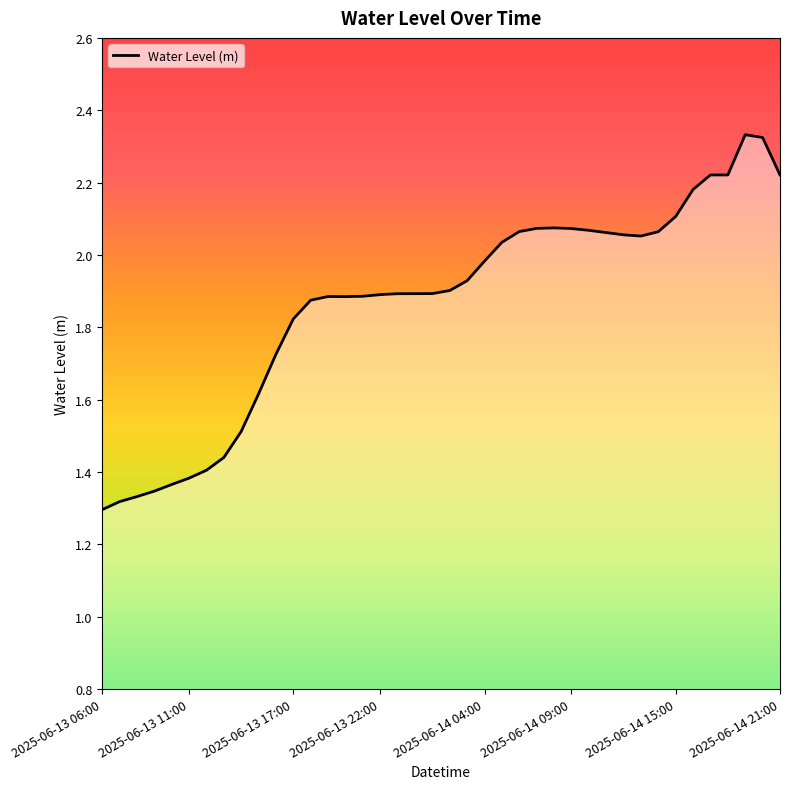

What is the difference between the maximum and second lowest values?

1.0